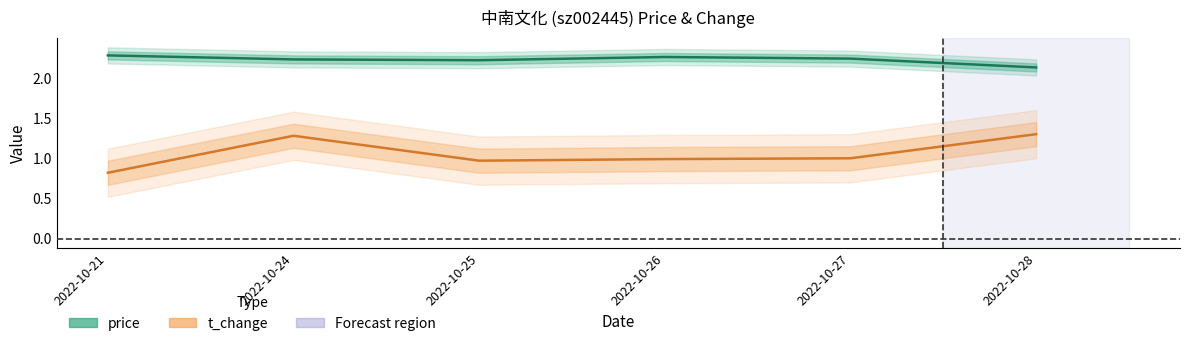

What is the average value of the price series?

2.2